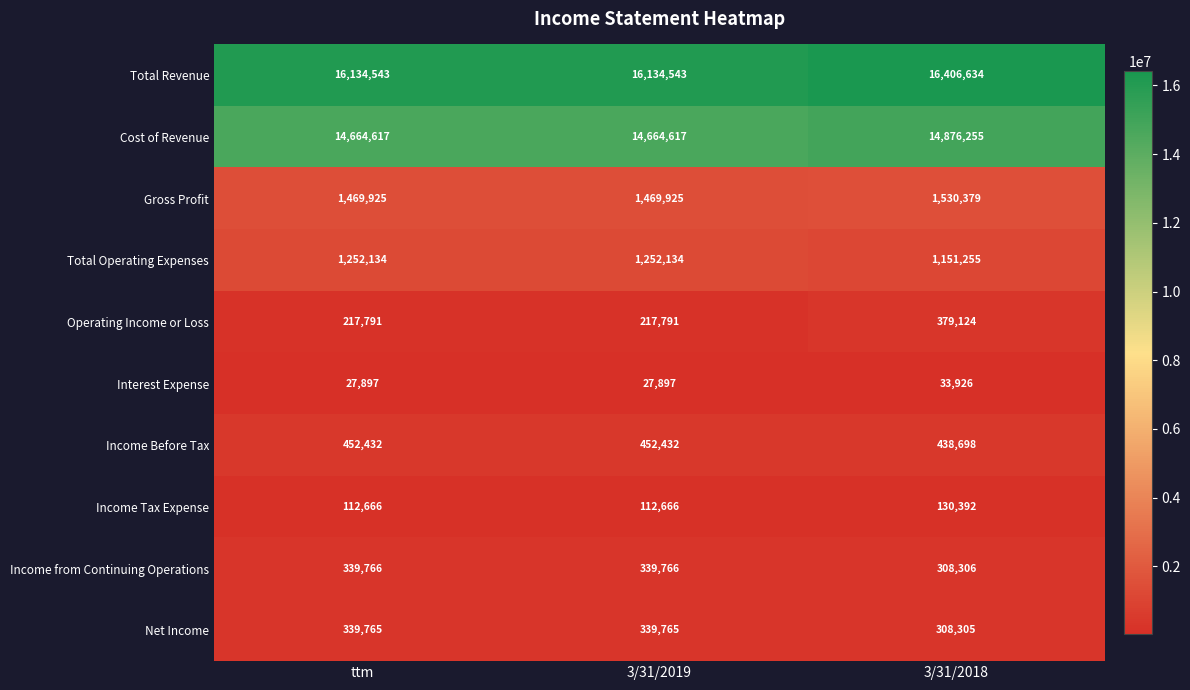

Reading left to right, list all the values displayed in this chart.

Total Revenue: 16134543	16134543	16406634
Cost of Revenue: 14664617	14664617	14876255
Gross Profit: 1469925	1469925	1530379
Total Operating Expenses: 1252134	1252134	1151255
Operating Income or Loss: 217791	217791	379124
Interest Expense: 27897	27897	33926
Income Before Tax: 452432	452432	438698
Income Tax Expense: 112666	112666	130392
Income from Continuing Operations: 339766	339766	308306
Net Income: 339765	339765	308305